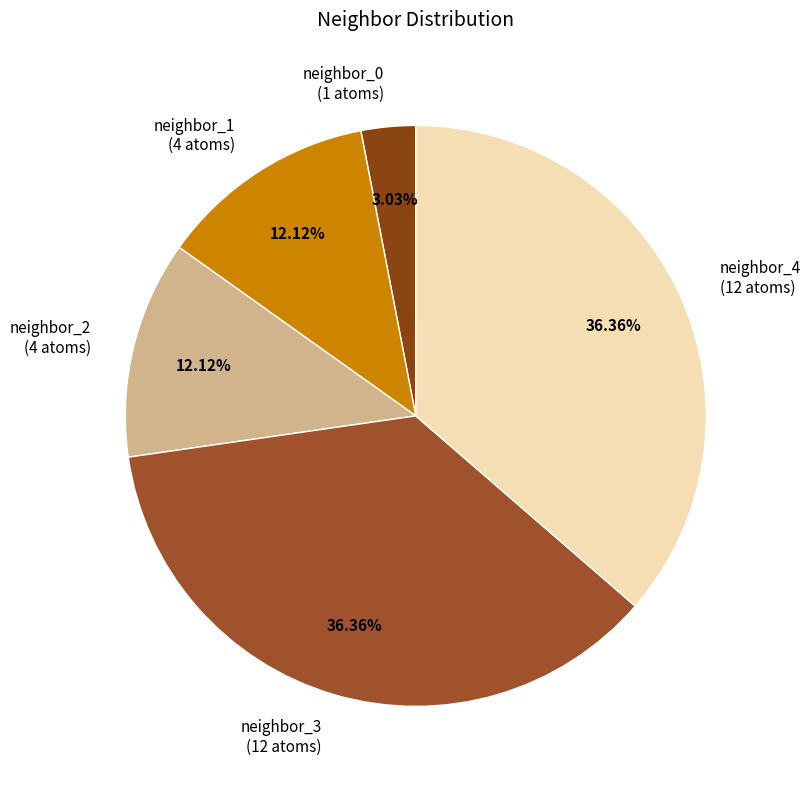

Between neighbor_1 and neighbor_4, which is larger?

neighbor_4